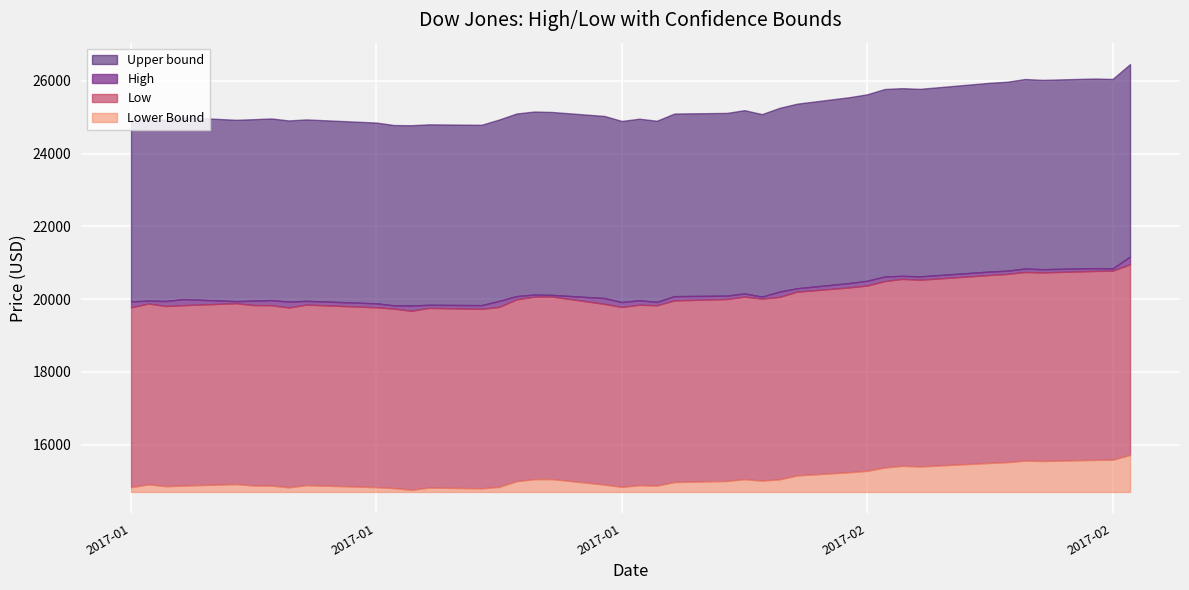

How many lines are shown in the chart?

4